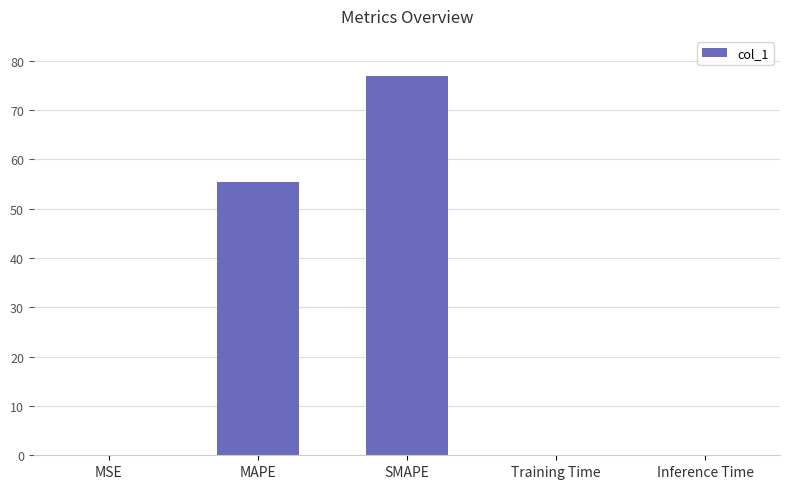

Is it true that the value at Inference Time is 0.0?

True